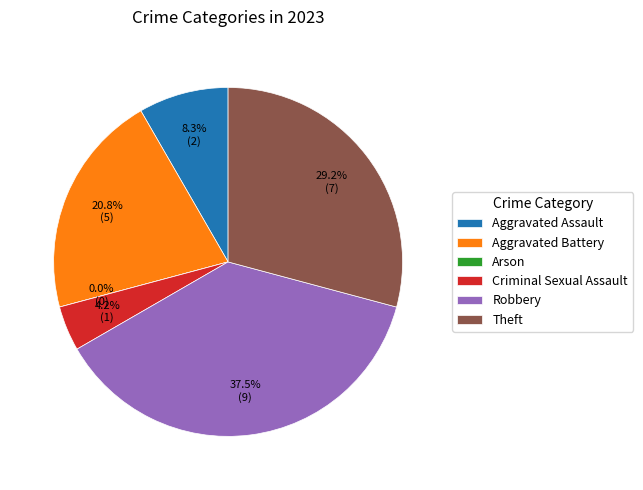

How many segments does this pie chart have?

6